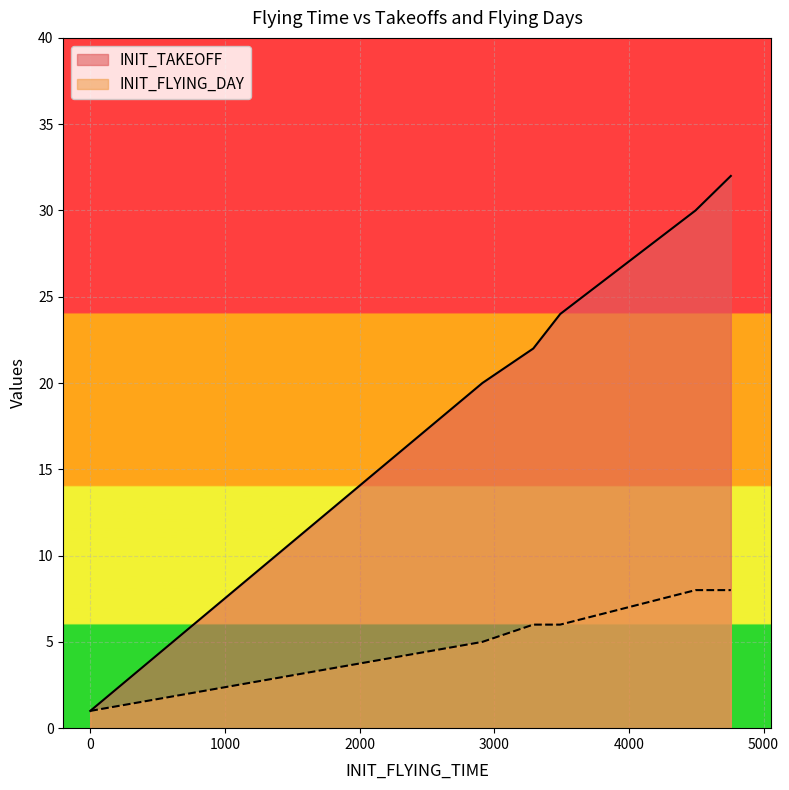

At which category does INIT_FLYING_DAY reach its first local valley?

2912